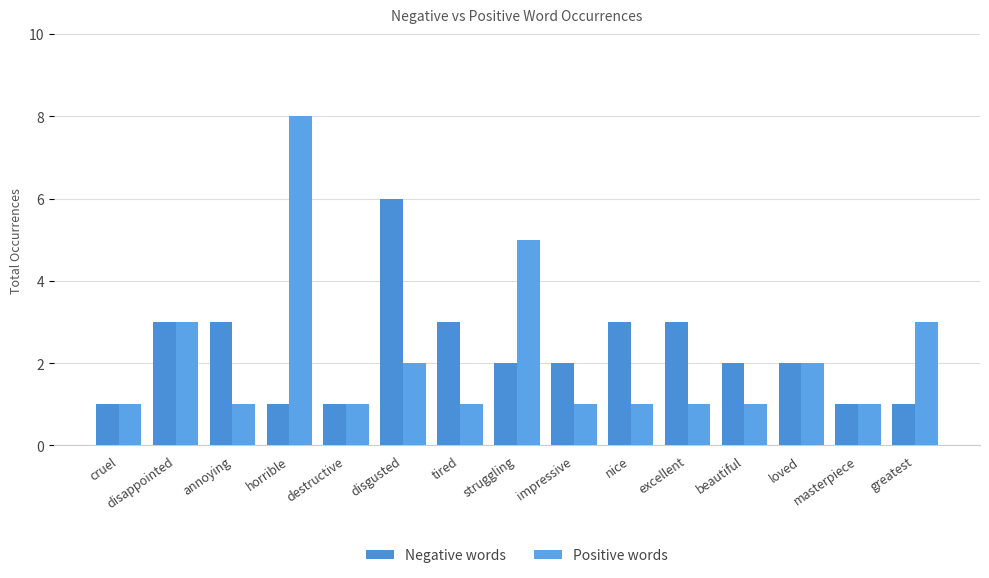

Count the number of categories in the chart.

15